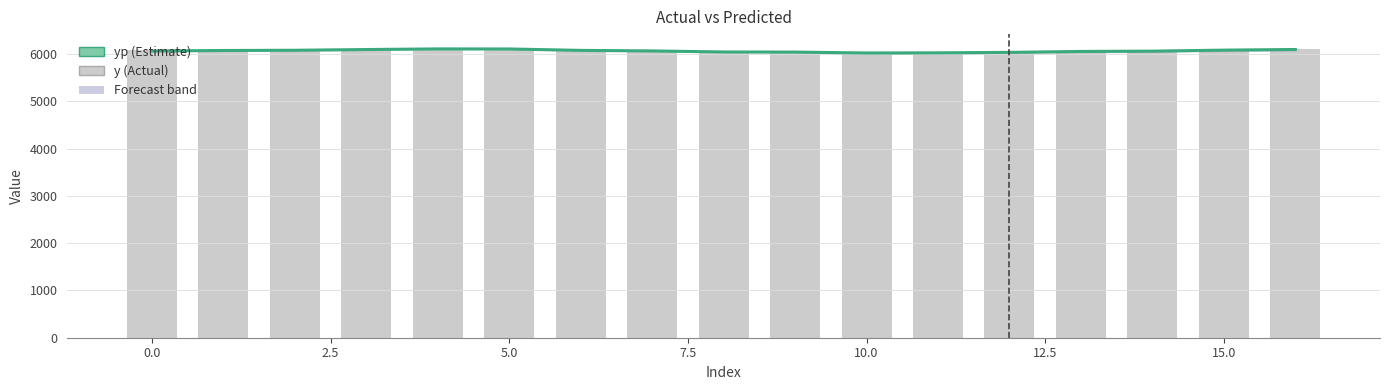

What is the difference between the highest and lowest values at 5.0?

21.2